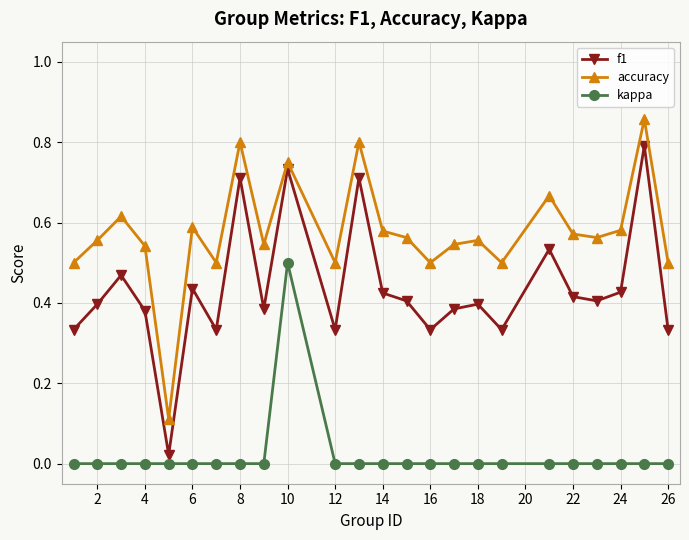

Which series has the largest range (max minus min)?

f1